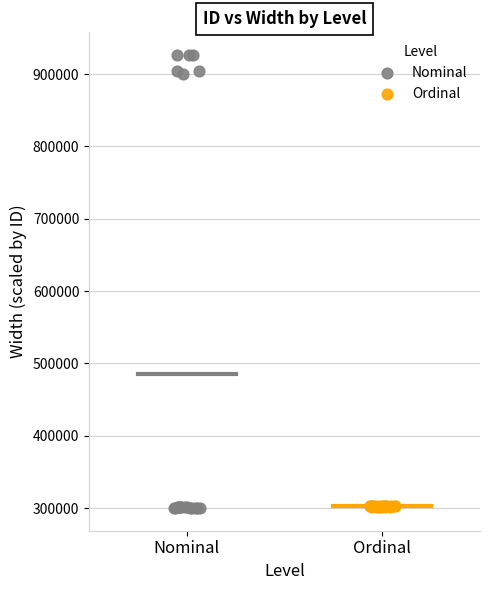

Which series has the largest Y range (max minus min)?

Nominal